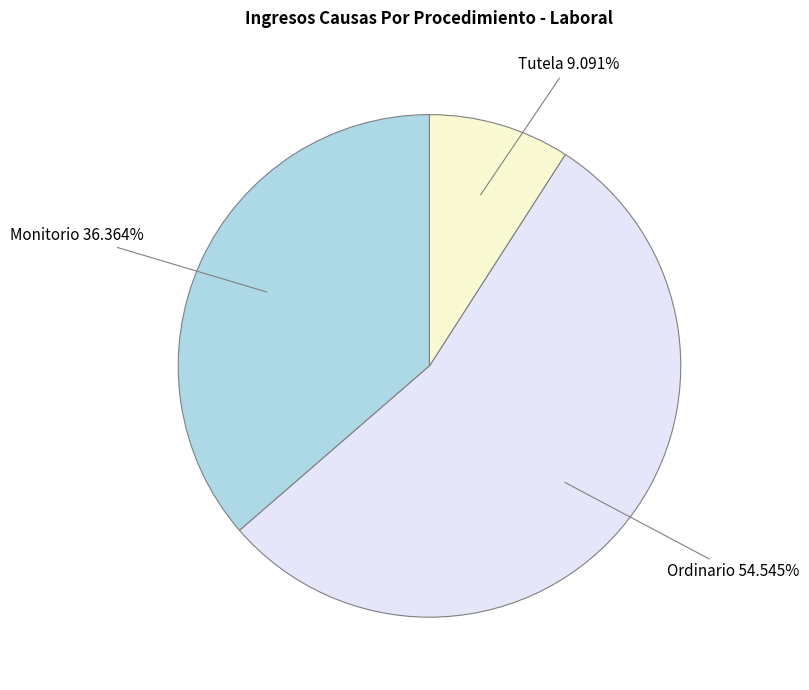

Count the number of slices in the pie.

3